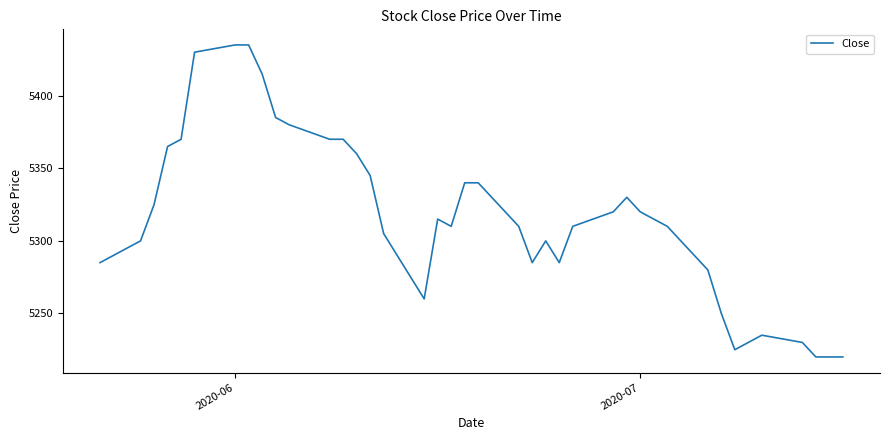

How many distinct data groups are displayed?

1